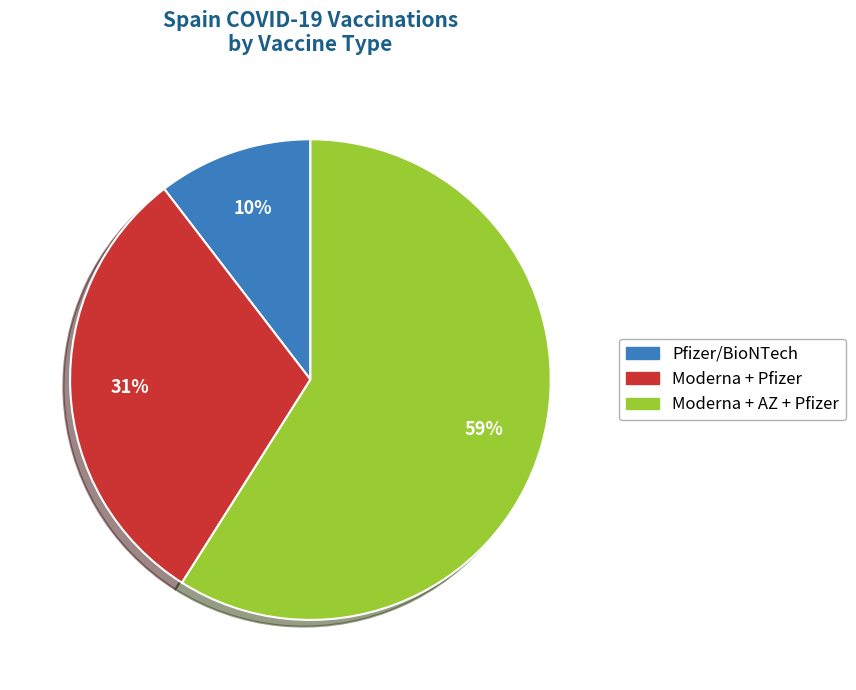

Rank the categories by value from highest to lowest.

Moderna + AZ + Pfizer, Moderna + Pfizer, Pfizer/BioNTech